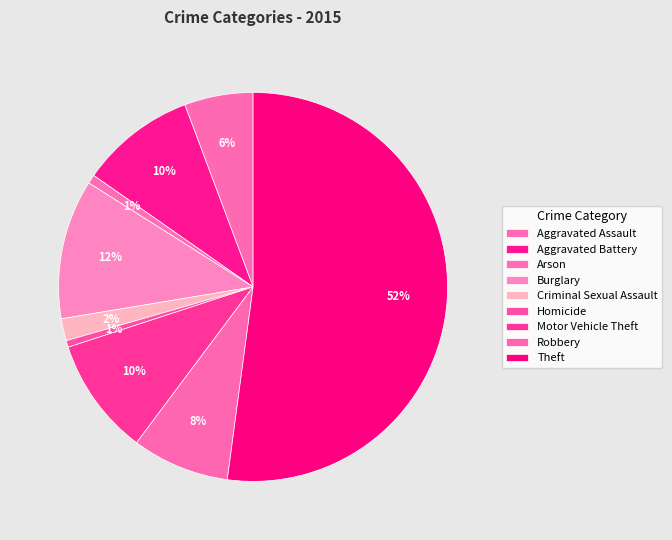

Rank the categories by value from lowest to highest.

Homicide, Arson, Criminal Sexual Assault, Aggravated Assault, Robbery, Aggravated Battery, Motor Vehicle Theft, Burglary, Theft